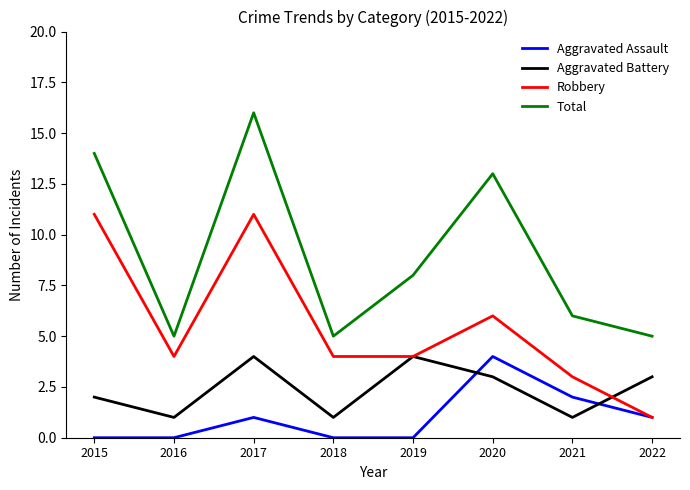

Which series has the largest range (max minus min)?

Total